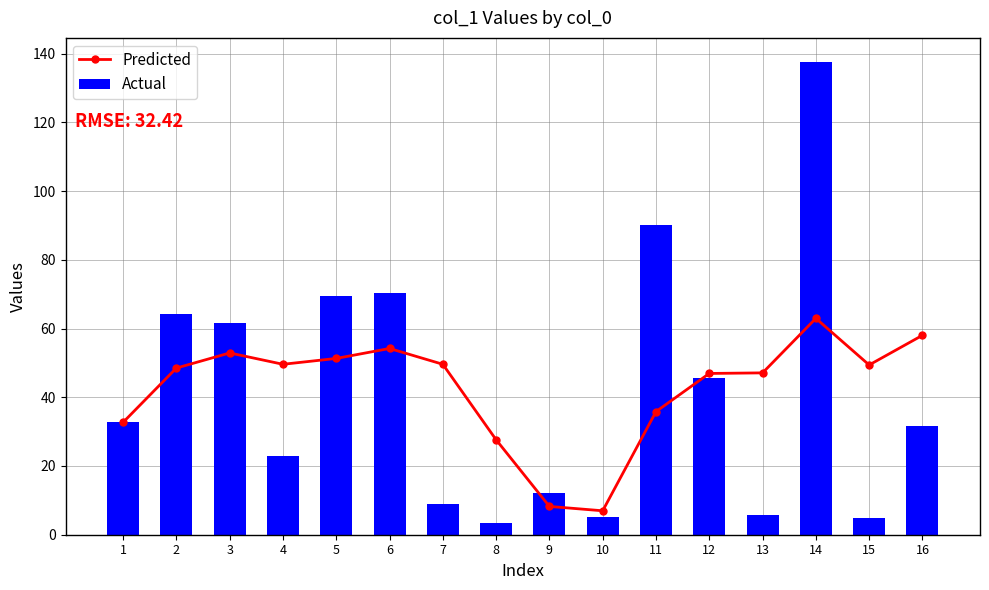

Rank the series by their maximum value, from highest to lowest.

Actual, Predicted